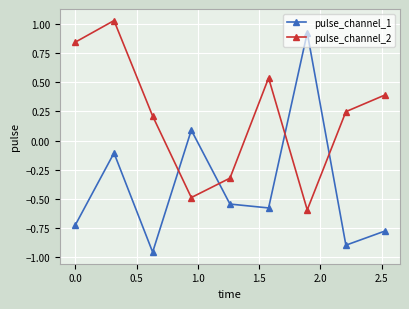

What is the average value of the pulse_channel_1 series?

-0.4